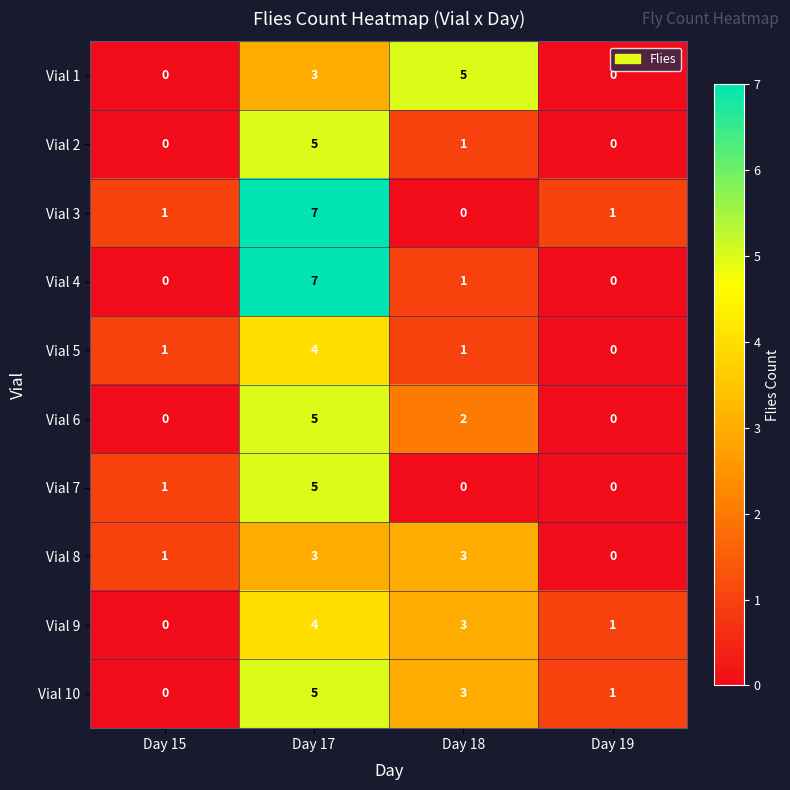

At which category is the sum across all series the highest?

Day 17